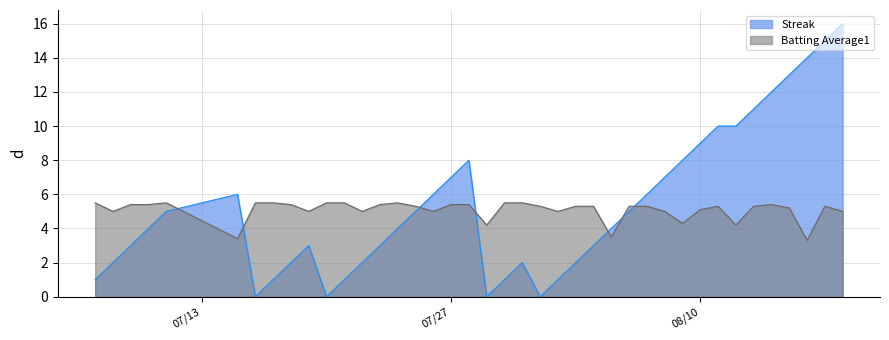

At how many categories does at least one series exceed 8?

9